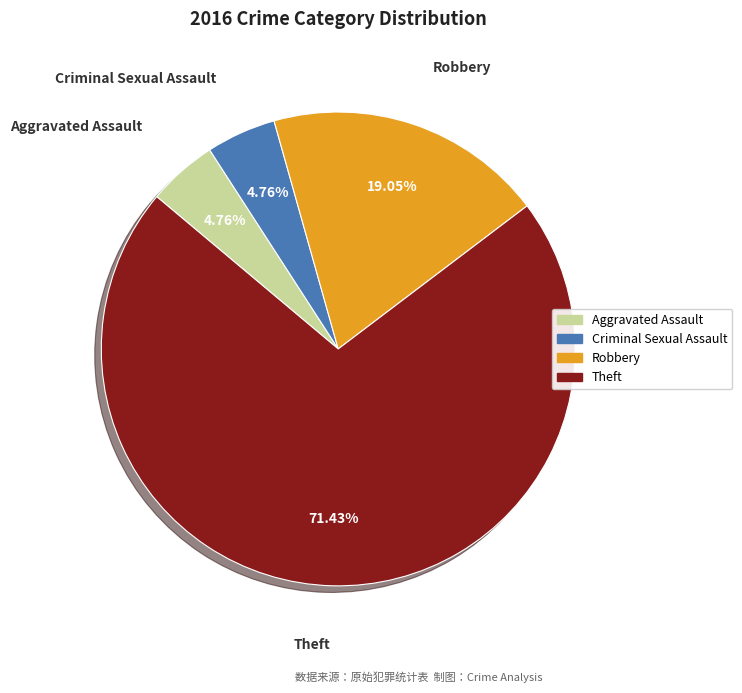

True or false: Criminal Sexual Assault accounts for 15% of the total.

False